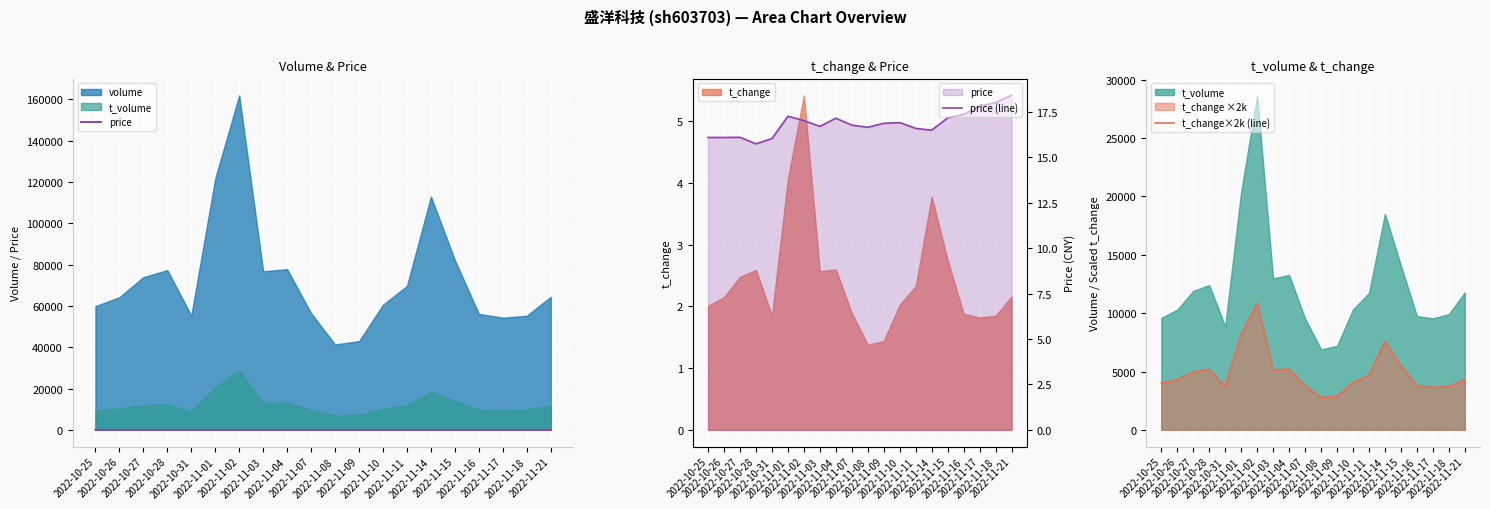

True or false: t_change×2k (line) and price cross at least once.

False